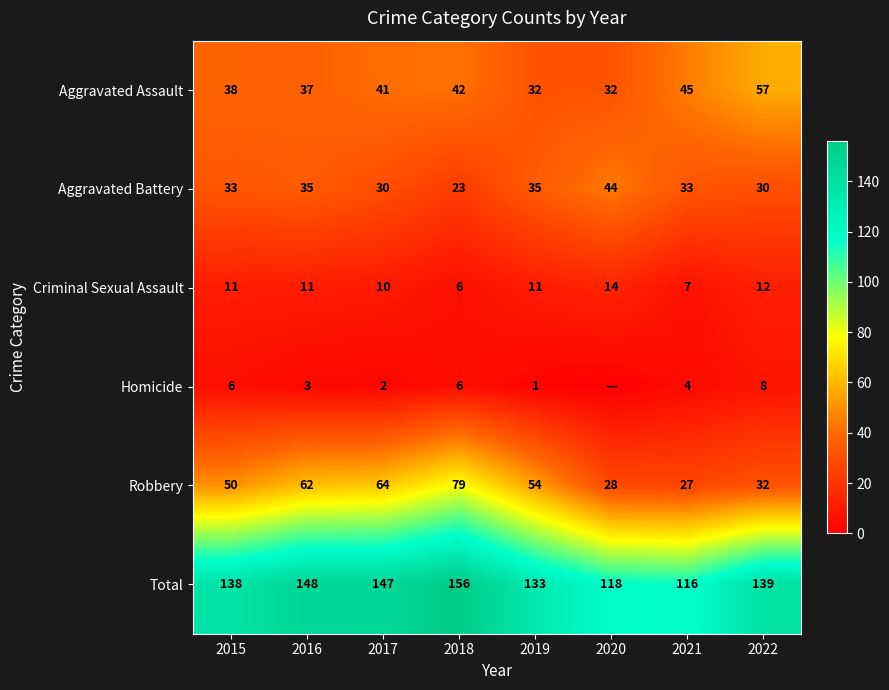

Which category has the highest value in the Aggravated Assault series?

2022